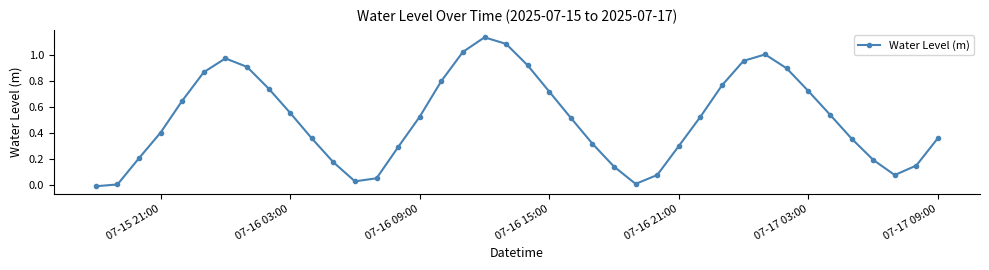

How many data points does each series have?

40